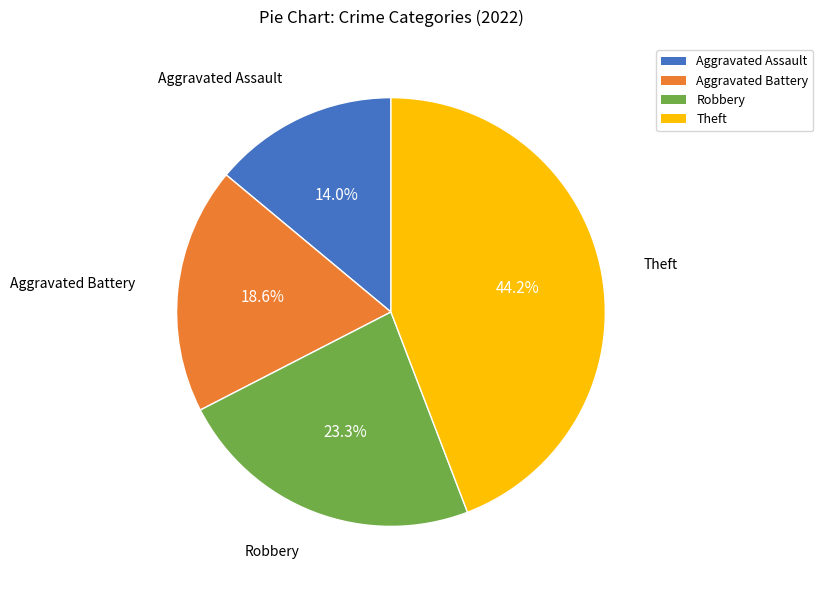

To the nearest percent, what percentage of the pie is Theft?

44%